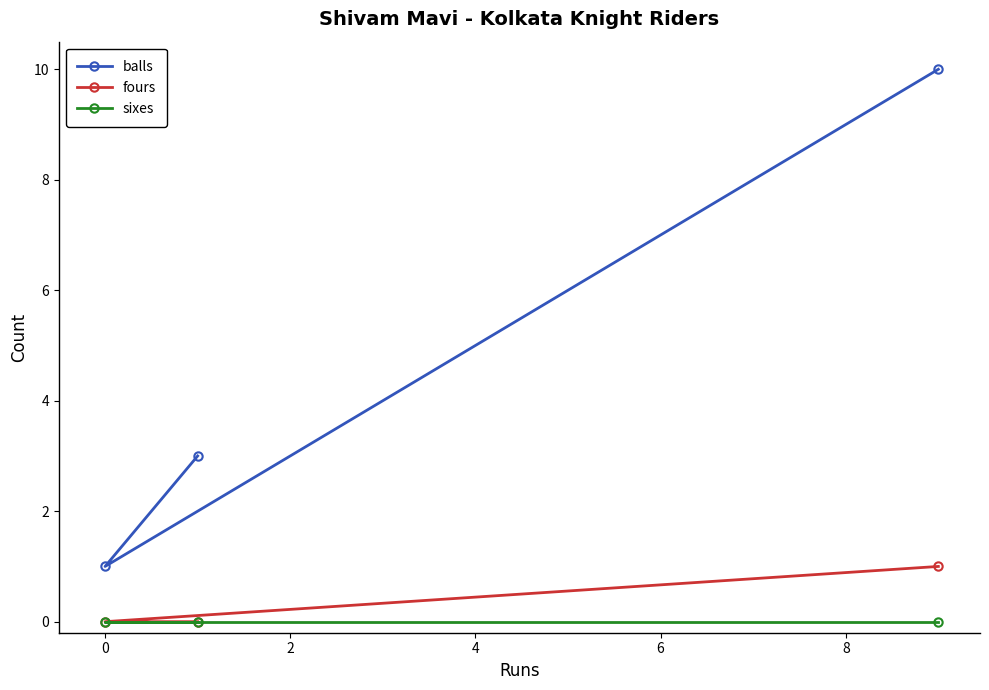

Which series has the widest spread of values?

balls